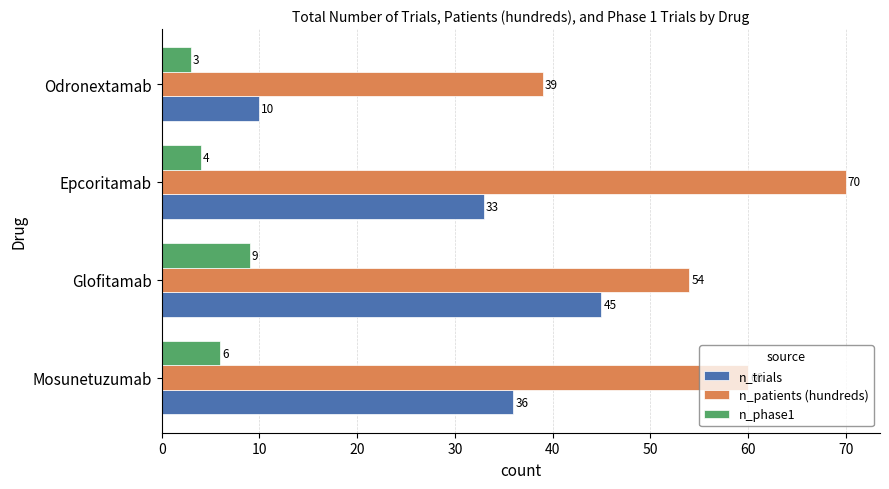

The n_trials series shows 20 at Epcoritamab. True or false?

False